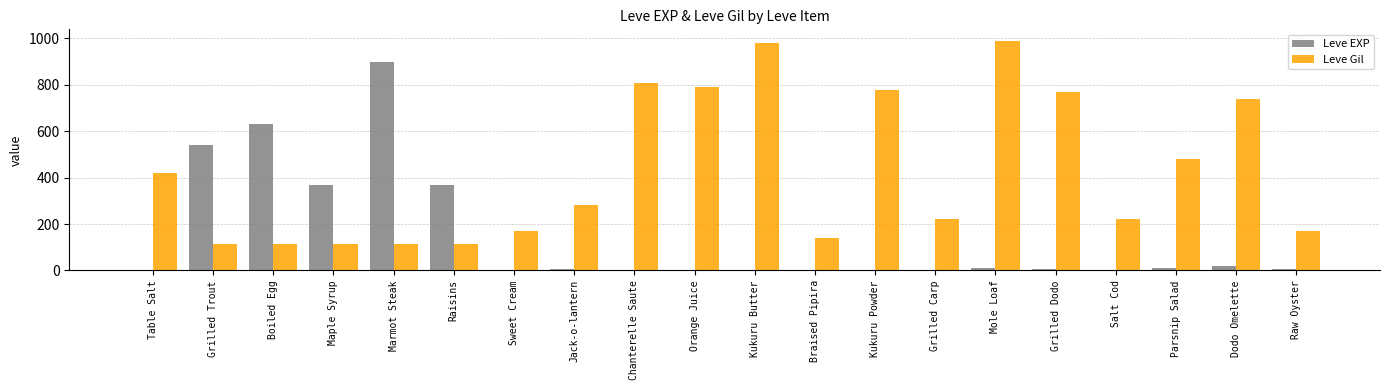

Is it true that Leve Gil equals 990 at Mole Loaf?

True